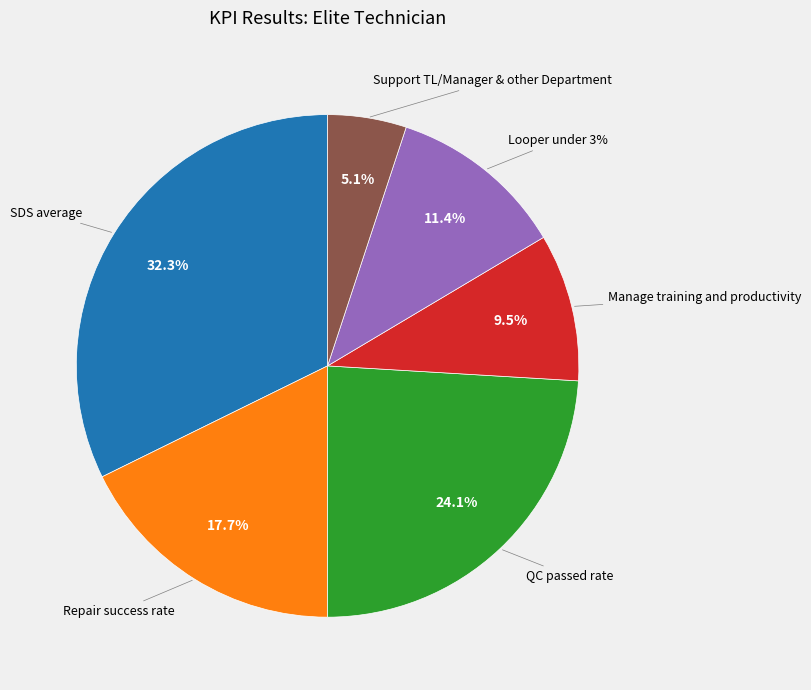

Which slice is the smallest?

Support TL/Manager & other Department